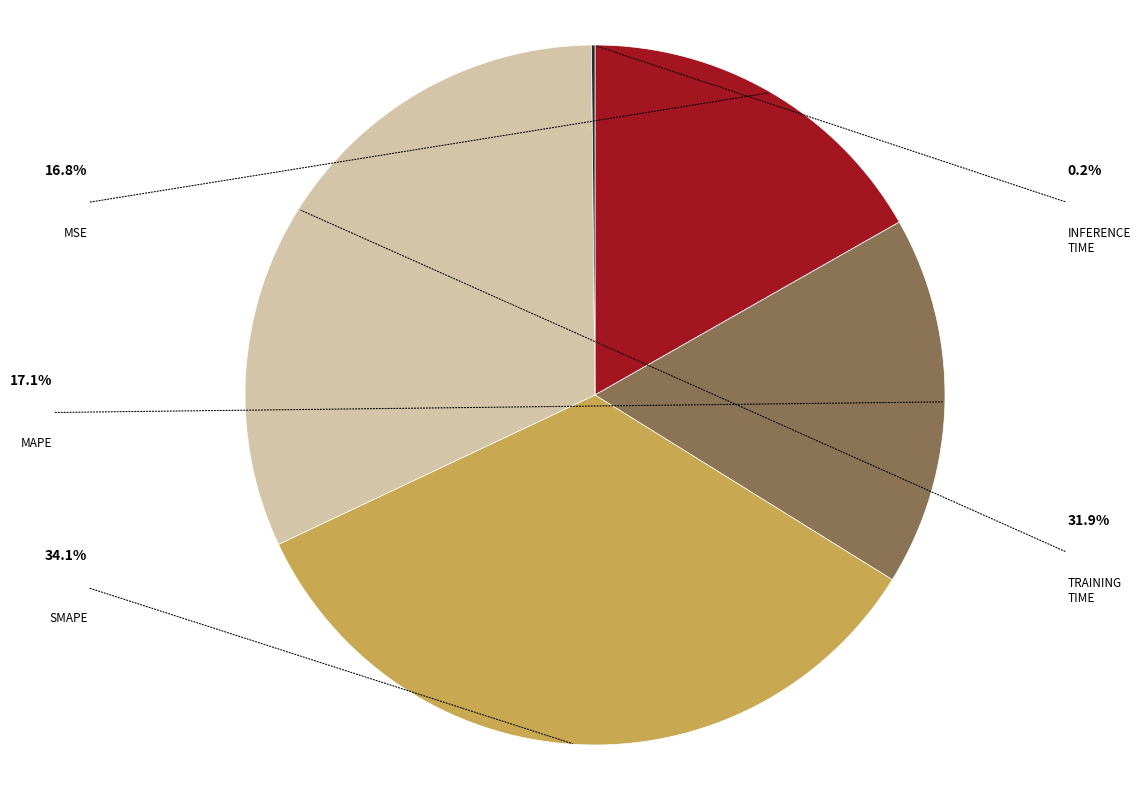

Does any single category account for the majority?

No